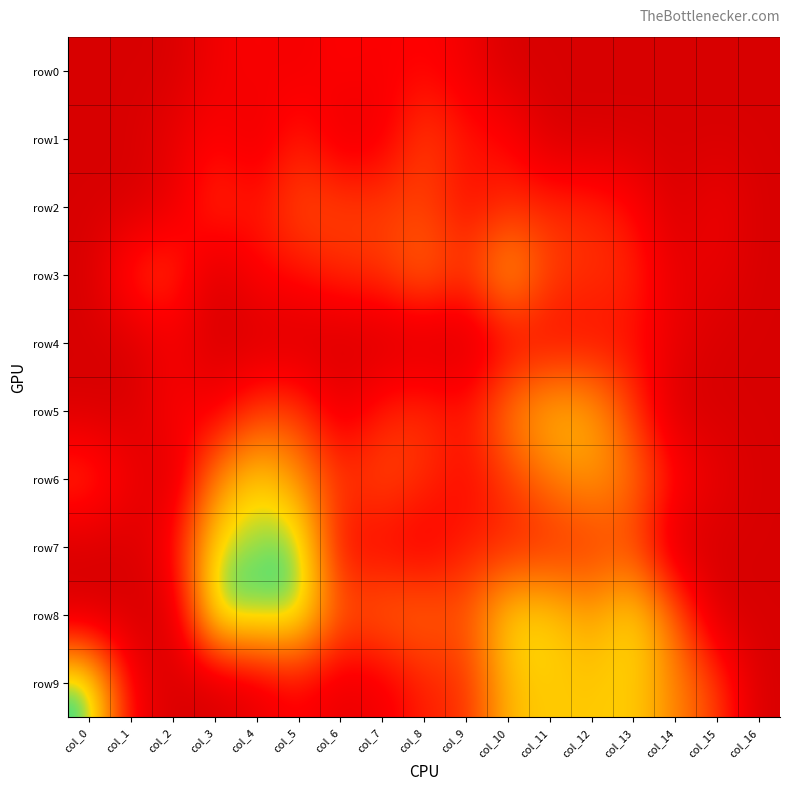

Between col_0 and col_10, which series saw the biggest shift?

row8